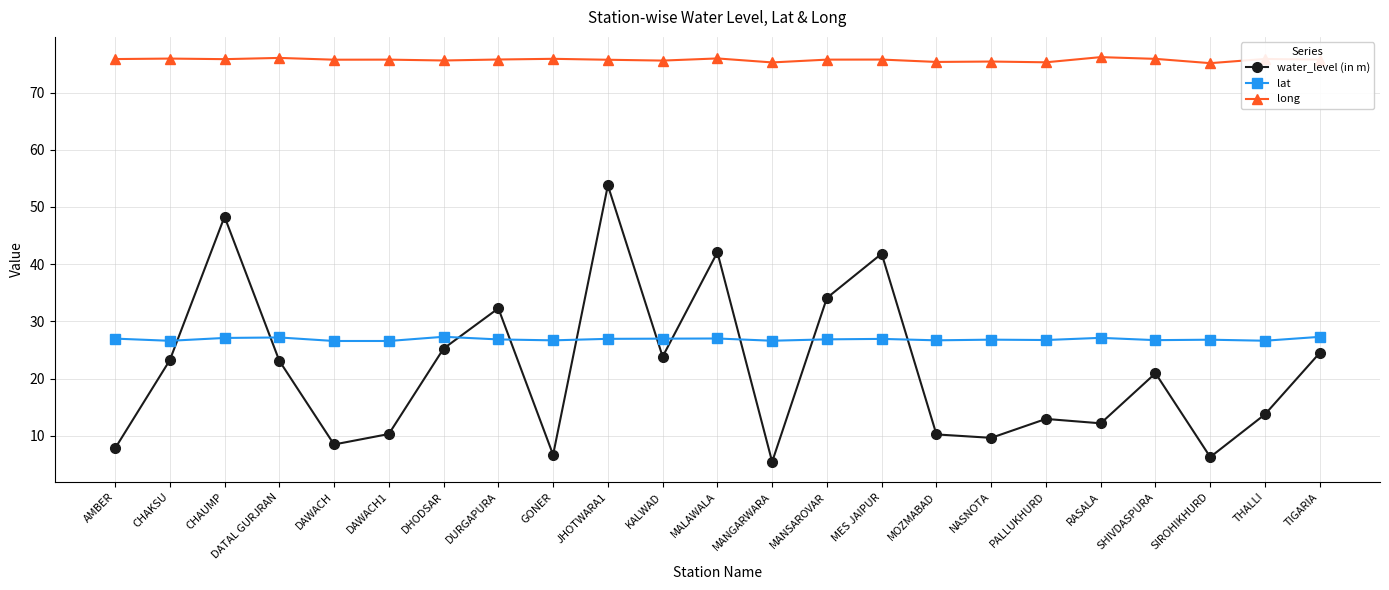

The value of lat at SIROHIKHURD is 11.0. True or false?

False